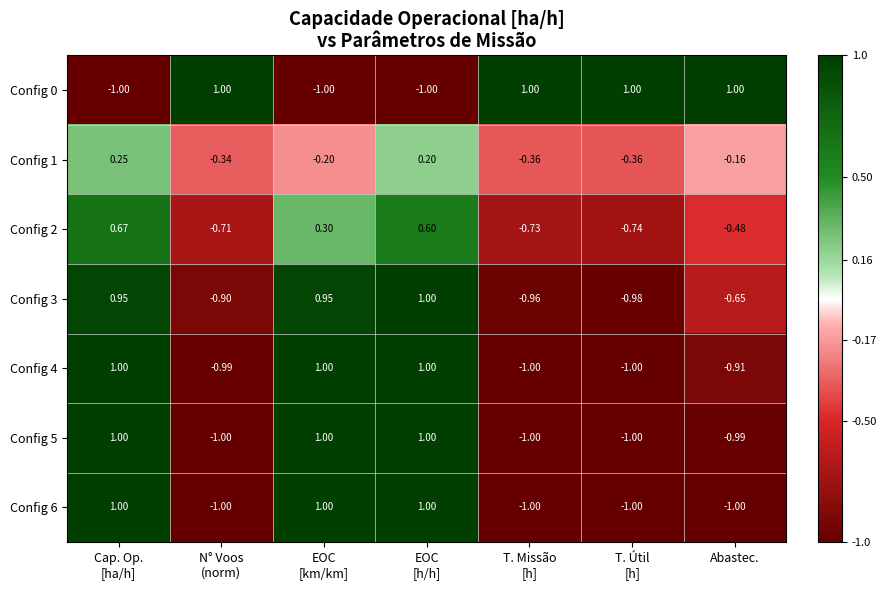

Where is Config 1 nearest to the value 0?

Abastec.